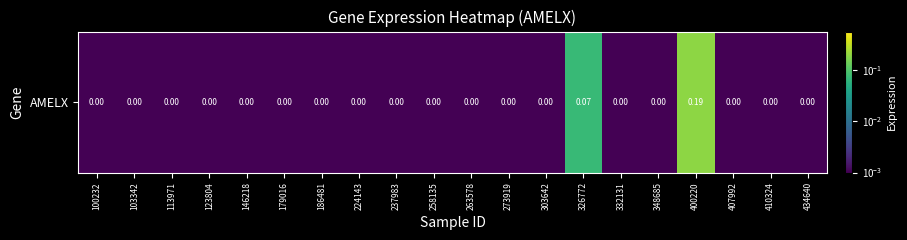

List the labels in order of value, smallest first.

100232, 103342, 113971, 123804, 146218, 179016, 186481, 224143, 237983, 258135, 263578, 273919, 303642, 332131, 348685, 407992, 410324, 434640, 326772, 400220